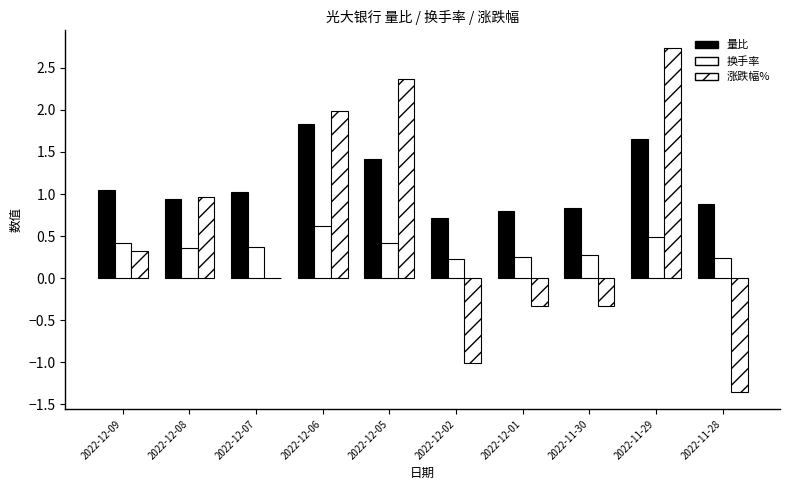

At which label is 量比 closest to 1?

2022-12-07